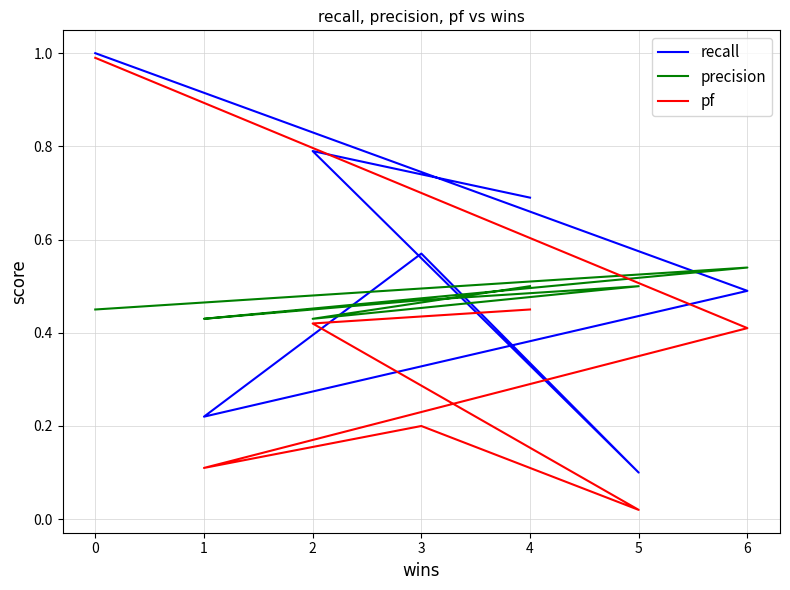

Reading left to right, list all the values displayed in this chart.

recall: 1.0	0.5	0.2	0.6	0.1	0.8	0.7
precision: 0.5	0.5	0.4	0.5	0.5	0.4	0.5
pf: 1.0	0.4	0.1	0.2	0.0	0.4	0.5